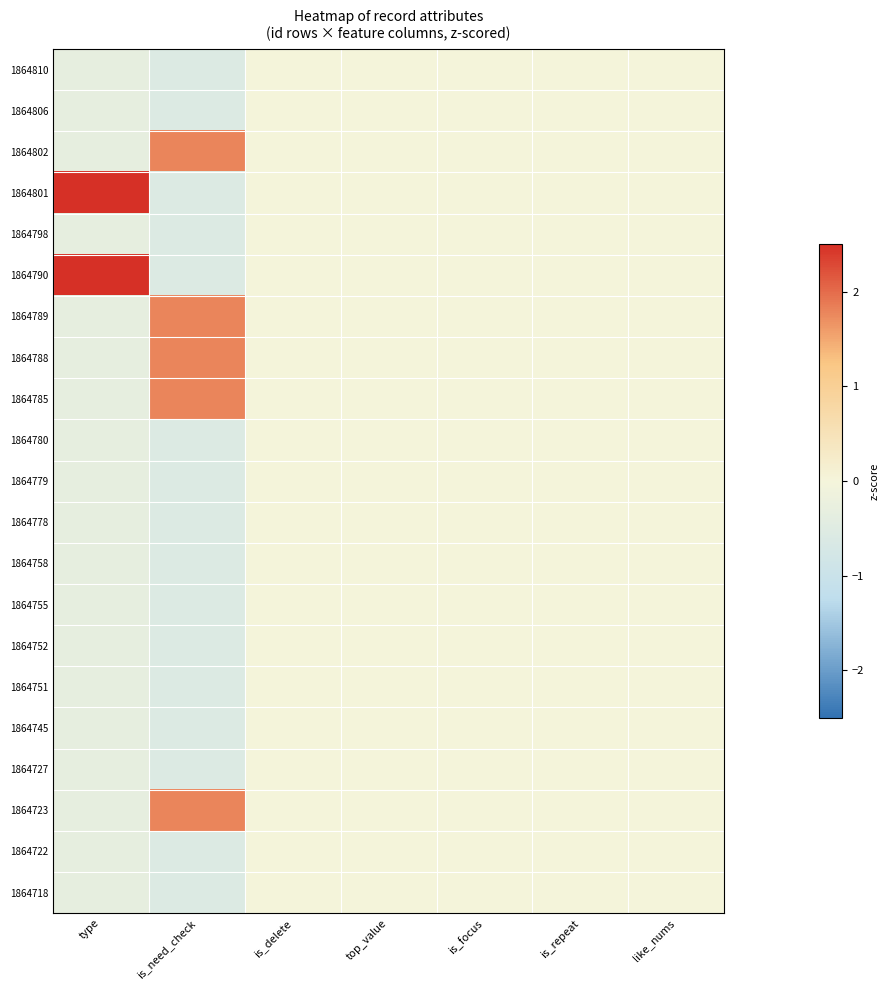

What is the maximum value shown in the chart?

3.1